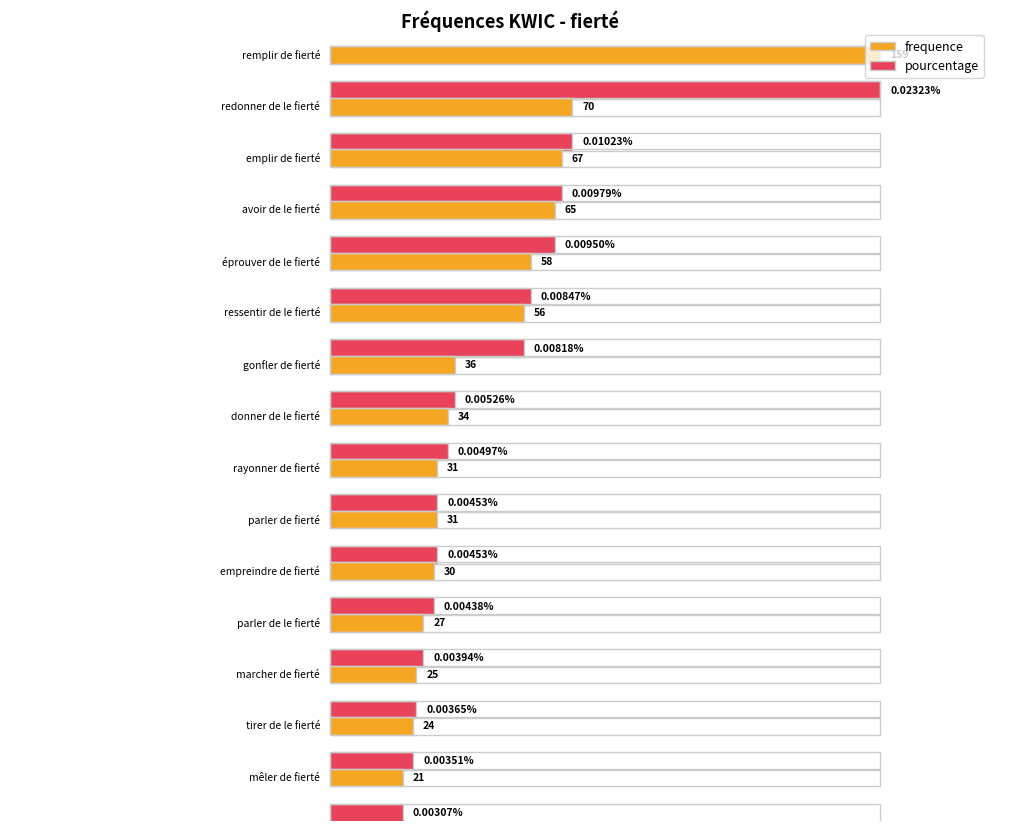

List the series in order of their overall mean, lowest first.

pourcentage, frequence